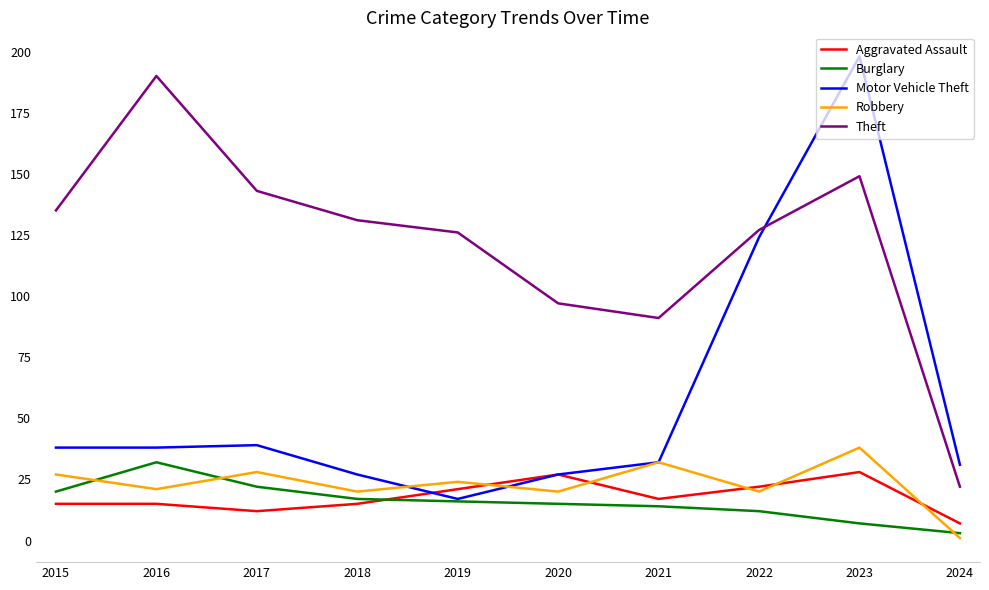

The value of Burglary at 2016 is 32. True or false?

True